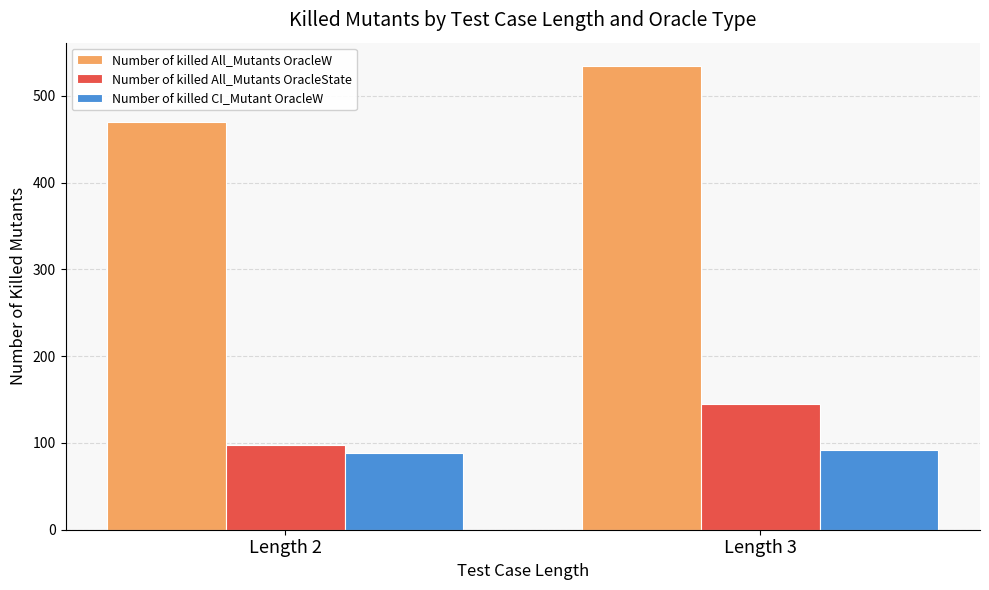

True or false: Number of killed All_Mutants OracleW has a value of 470.1 at Length 2.

True